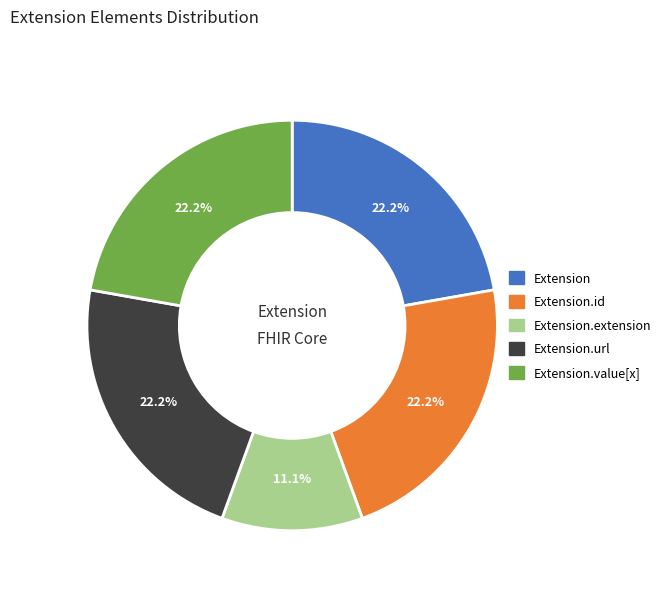

Is the sum of Extension.id and Extension.url greater than half?

No